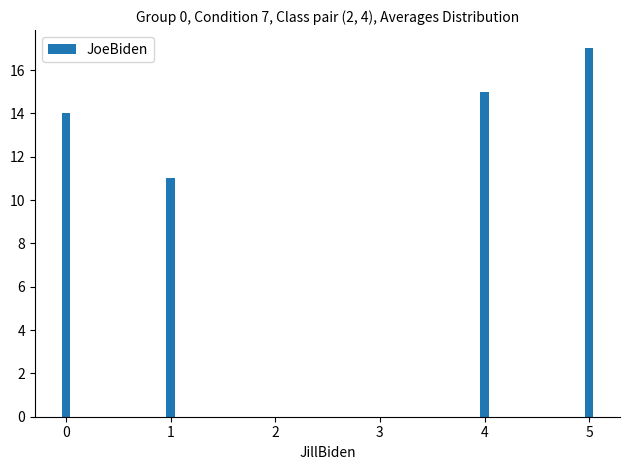

True or false: the data shows 9 at 5.

False